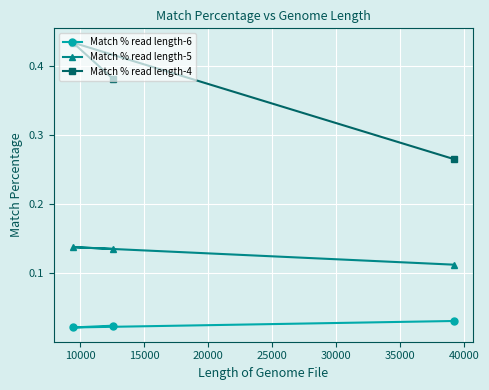

Reading left to right, transcribe all the data shown in this chart.

Match % read length-6: 0.0	0.0	0.0
Match % read length-5: 0.1	0.1	0.1
Match % read length-4: 0.4	0.4	0.3